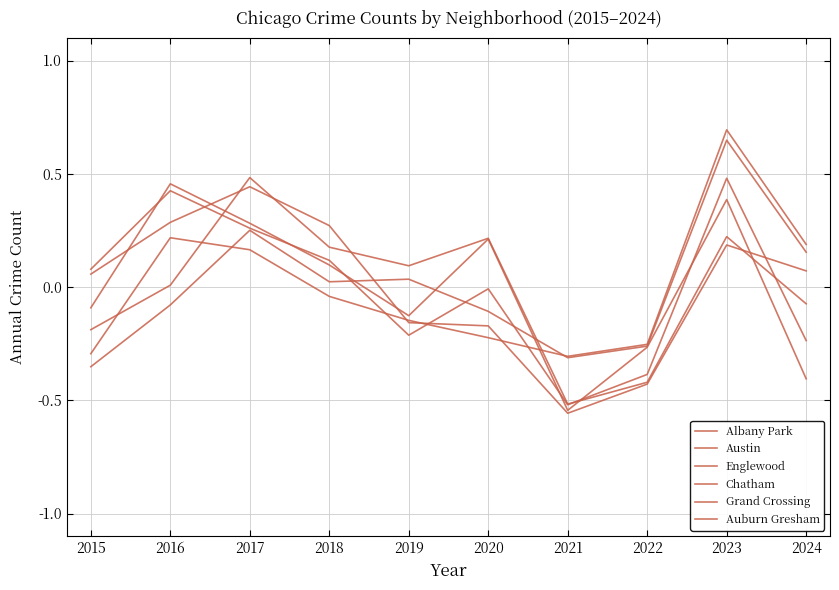

Reading left to right, transcribe all the data shown in this chart.

Albany Park: 2015=0.1	2016=0.3	2017=0.4	2018=0.3	2019=-0.2	2020=-0.2	2021=-0.6	2022=-0.4	2023=0.2	2024=0.1
Austin: 2015=-0.2	2016=0.0	2017=0.5	2018=0.2	2019=0.1	2020=0.2	2021=-0.5	2022=-0.4	2023=0.2	2024=-0.1
Englewood: 2015=-0.1	2016=0.5	2017=0.3	2018=0.1	2019=-0.1	2020=0.2	2021=-0.5	2022=-0.3	2023=0.4	2024=-0.4
Chatham: 2015=-0.4	2016=-0.1	2017=0.3	2018=0.0	2019=0.0	2020=-0.1	2021=-0.3	2022=-0.3	2023=0.6	2024=0.2
Grand Crossing: 2015=-0.3	2016=0.2	2017=0.2	2018=-0.0	2019=-0.1	2020=-0.2	2021=-0.3	2022=-0.3	2023=0.7	2024=0.2
Auburn Gresham: 2015=0.1	2016=0.4	2017=0.3	2018=0.1	2019=-0.2	2020=-0.0	2021=-0.5	2022=-0.4	2023=0.5	2024=-0.2